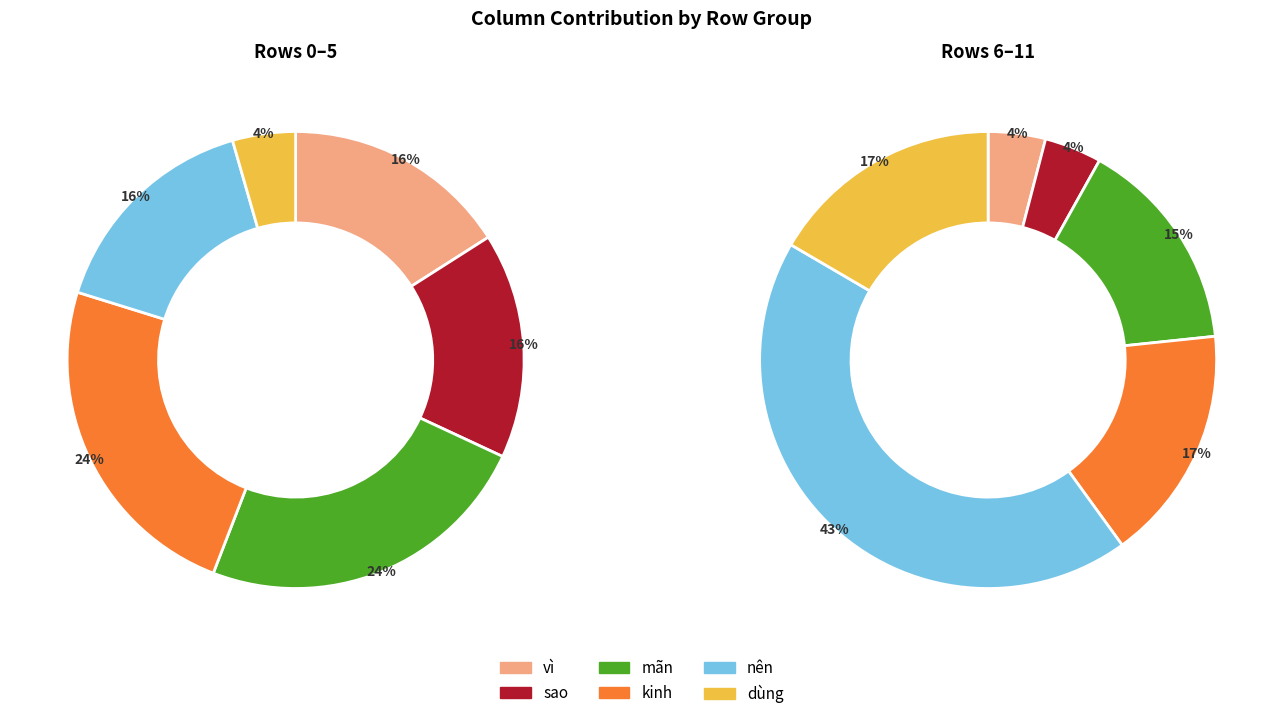

How many segments does this pie chart have?

12